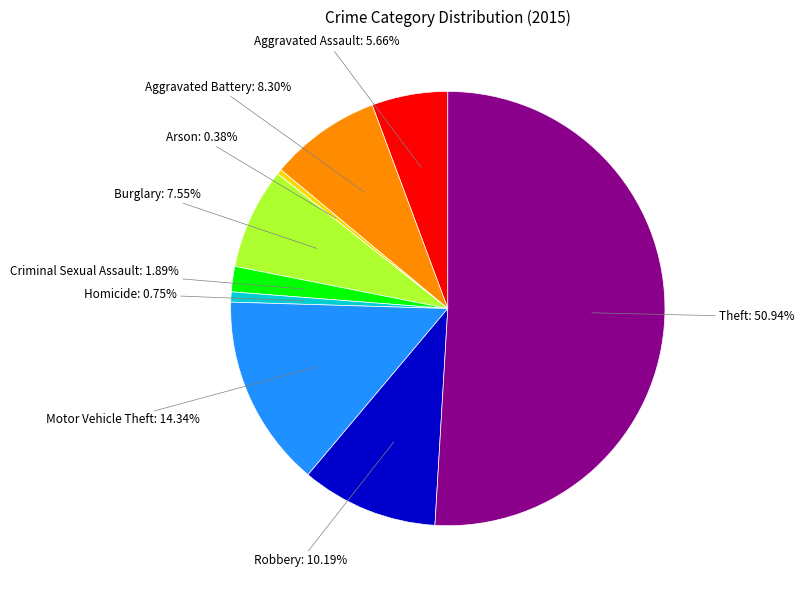

Which has a higher value, Aggravated Battery or Burglary?

Aggravated Battery